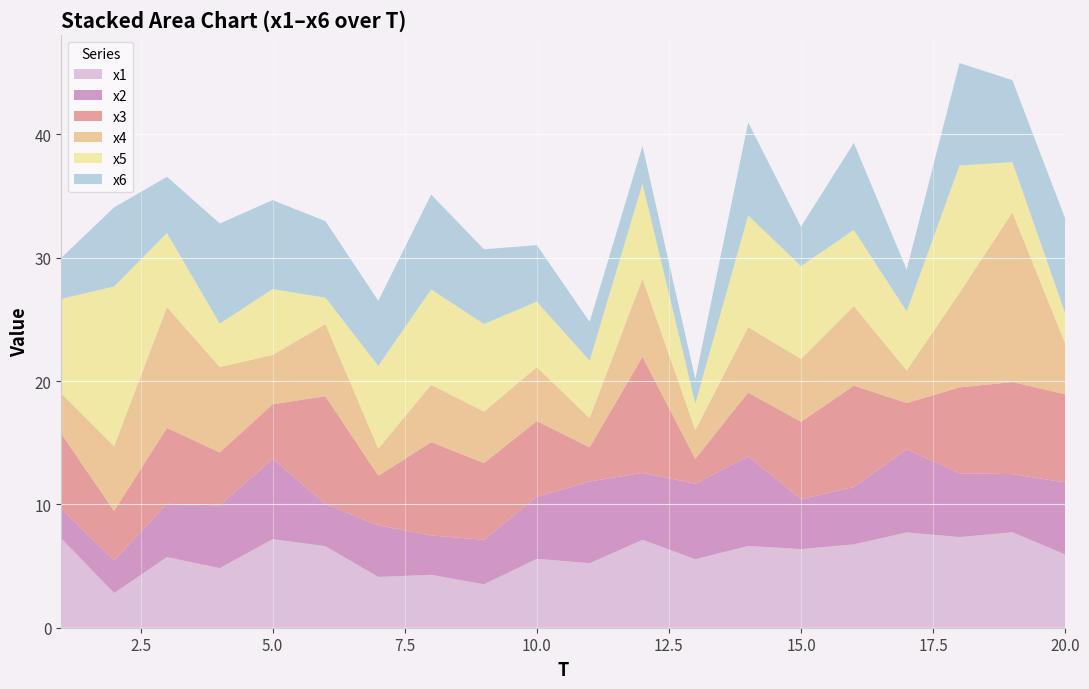

Reading right to left, what are all the values shown in this chart?

x1: 20=5.9	19=7.7	18=7.4	17=7.7	16=6.8	15=6.4	14=6.6	13=5.6	12=7.1	11=5.2	10=5.6	9=3.5	8=4.3	7=4.1	6=6.6	5=7.2	4=4.8	3=5.7	2=2.8	1=7.2
x2: 20=5.8	19=4.7	18=5.2	17=6.7	16=4.6	15=4.0	14=7.3	13=6.1	12=5.4	11=6.6	10=5.0	9=3.6	8=3.2	7=4.2	6=3.4	5=6.5	4=5.1	3=4.3	2=2.7	1=2.4
x3: 20=7.2	19=7.5	18=7.0	17=3.8	16=8.2	15=6.3	14=5.2	13=2.0	12=9.4	11=2.8	10=6.1	9=6.2	8=7.6	7=4.0	6=8.7	5=4.4	4=4.3	3=6.1	2=4.0	1=6.1
x4: 20=4.1	19=13.8	18=7.7	17=2.6	16=6.5	15=5.1	14=5.3	13=2.3	12=6.3	11=2.4	10=4.4	9=4.2	8=4.6	7=2.2	6=5.8	5=4.0	4=6.9	3=9.8	2=5.2	1=3.3
x5: 20=2.4	19=4.1	18=10.3	17=4.8	16=6.2	15=7.5	14=9.1	13=2.1	12=7.7	11=4.7	10=5.3	9=7.1	8=7.7	7=6.7	6=2.1	5=5.3	4=3.5	3=6.0	2=13.0	1=7.7
x6: 20=7.7	19=6.6	18=8.3	17=3.4	16=7.1	15=3.2	14=7.5	13=2.0	12=3.1	11=3.1	10=4.6	9=6.1	8=7.7	7=5.3	6=6.2	5=7.2	4=8.1	3=4.6	2=6.4	1=3.3